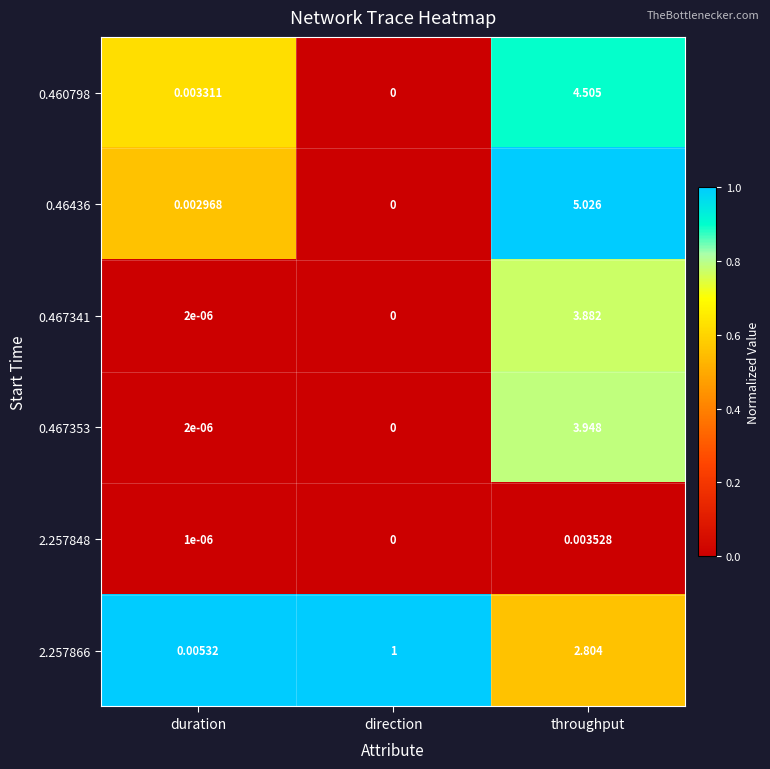

At which label is 2.257848 closest to 0?

direction